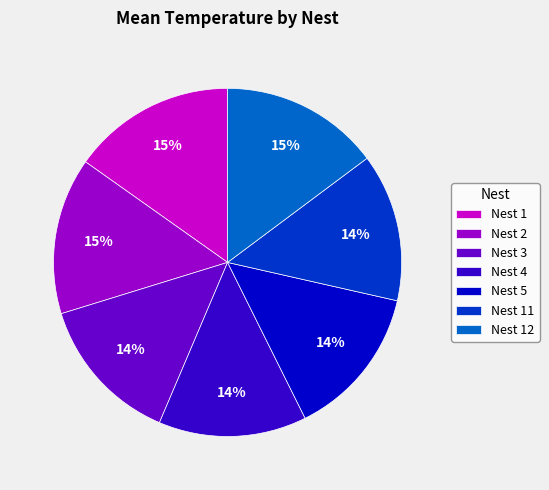

Is Nest 4 the majority of the pie?

No